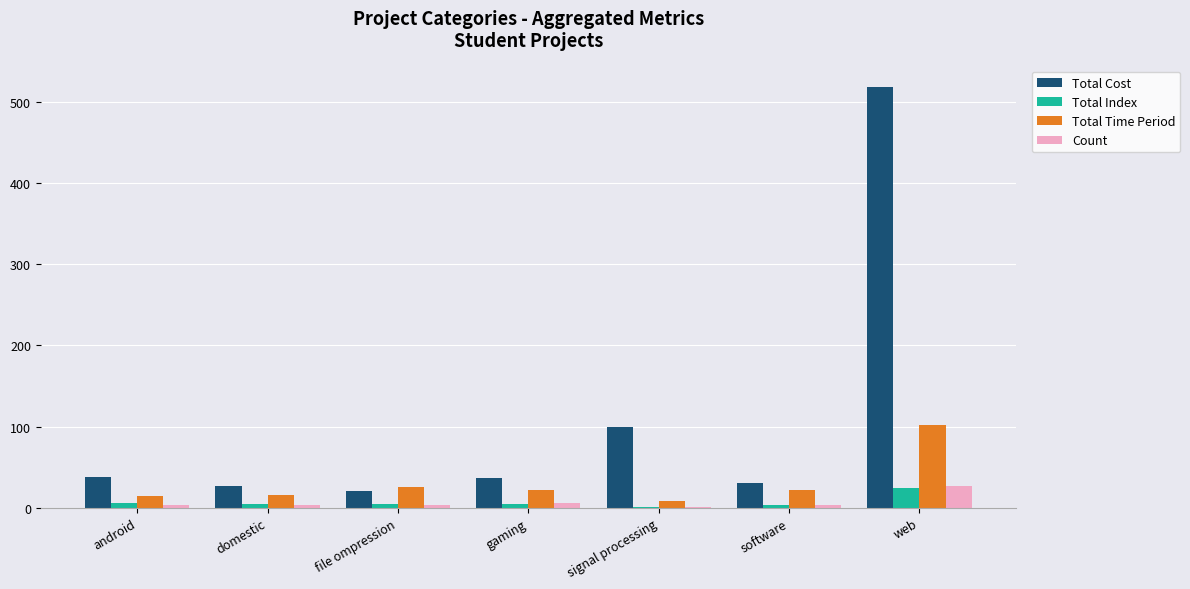

Is the value of Total Time Period at android greater than the value of Count at gaming?

Yes